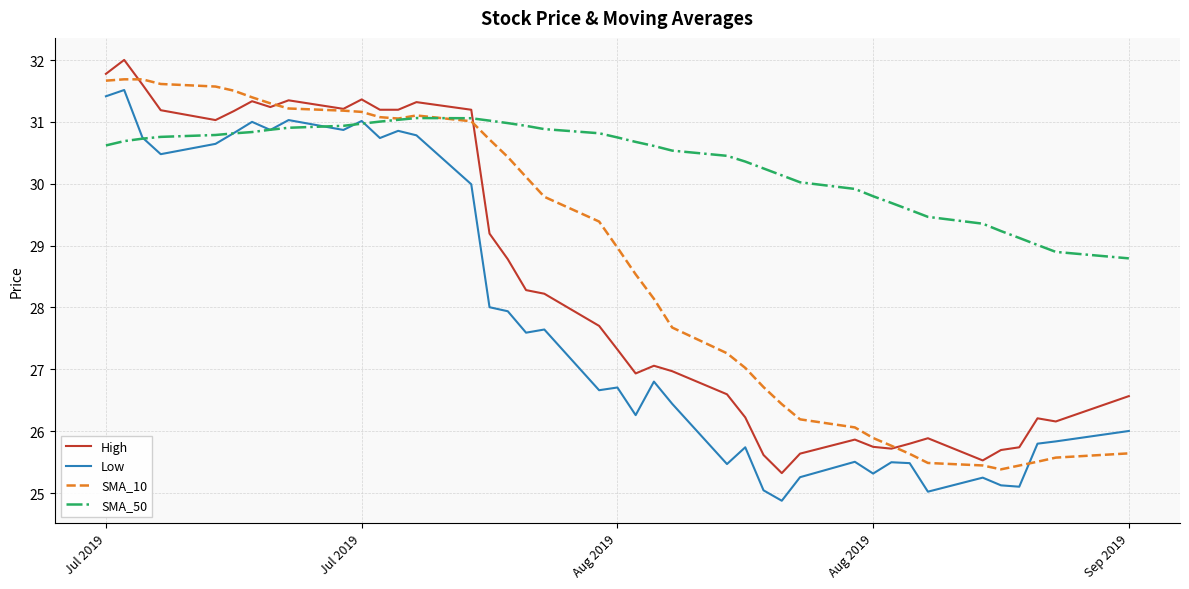

True or false: SMA_50 and High intersect in this chart.

True